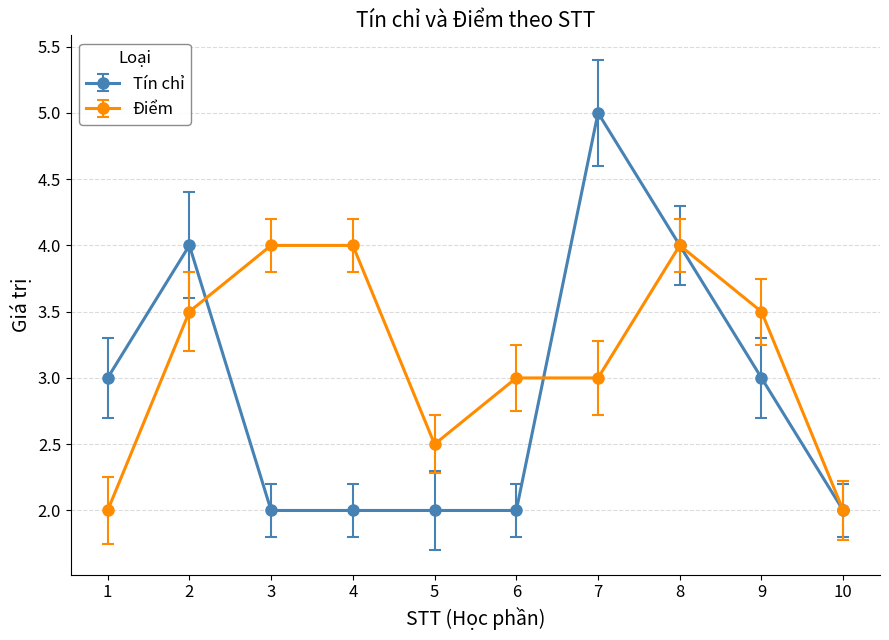

Which series has the largest total across all categories?

Điểm